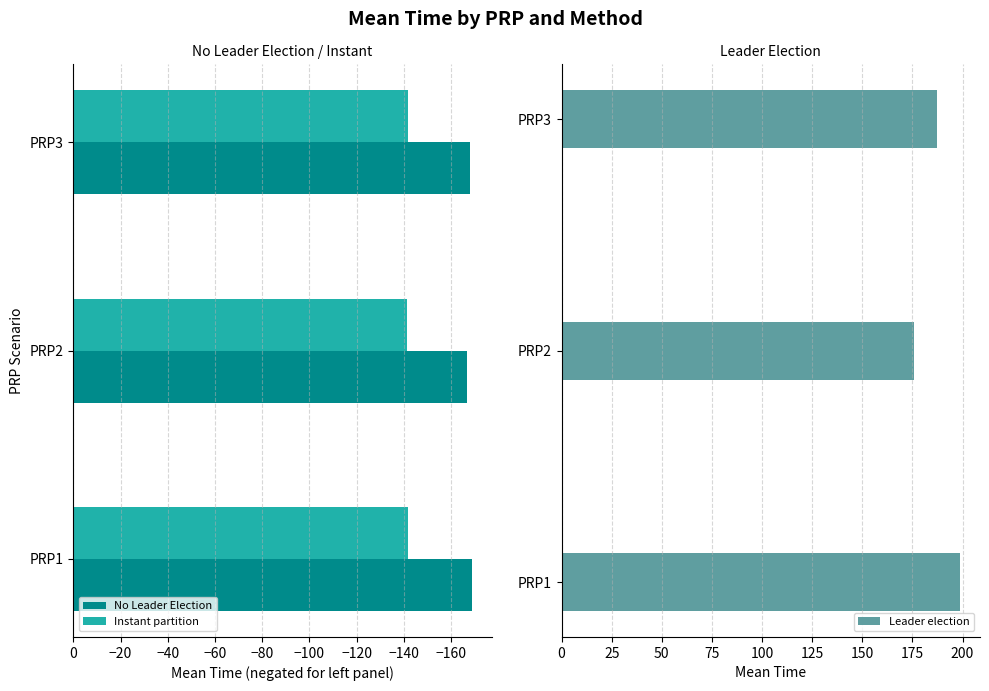

Where is Leader election nearest to the value 187?

PRP3